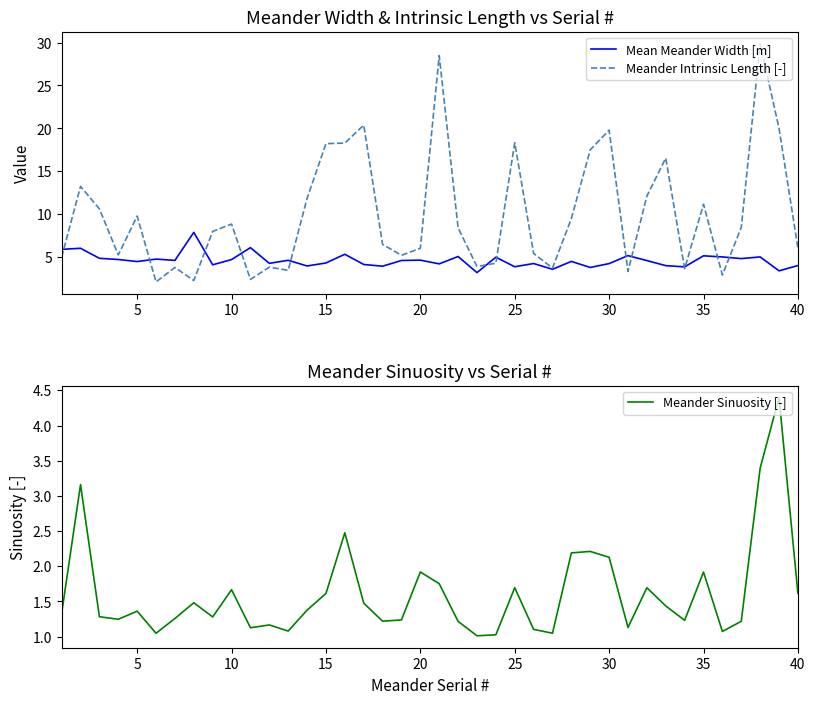

Reading right to left, extract all data points from this chart.

Mean Meander Width [m]: 4.0	3.4	5.0	4.8	5.0	5.2	3.9	4.0	4.6	5.2	4.3	3.8	4.5	3.6	4.3	3.9	5.0	3.2	5.1	4.2	4.7	4.6	3.9	4.1	5.3	4.3	4.0	4.6	4.3	6.1	4.7	4.1	7.9	4.6	4.8	4.5	4.7	4.9	6.0	5.9
Meander Intrinsic Length [-]: 6.1	20.0	29.9	8.5	2.9	11.2	3.7	16.5	12.1	3.3	19.8	17.5	9.5	3.7	5.4	18.3	4.3	3.9	8.4	28.5	6.0	5.2	6.5	20.4	18.3	18.2	11.8	3.5	3.8	2.4	8.9	8.0	2.3	3.8	2.1	9.8	5.3	10.6	13.2	5.0
Meander Sinuosity [-]: 1.6	4.4	3.4	1.2	1.1	1.9	1.2	1.4	1.7	1.1	2.1	2.2	2.2	1.0	1.1	1.7	1.0	1.0	1.2	1.8	1.9	1.2	1.2	1.5	2.5	1.6	1.4	1.1	1.2	1.1	1.7	1.3	1.5	1.3	1.0	1.4	1.2	1.3	3.2	1.3